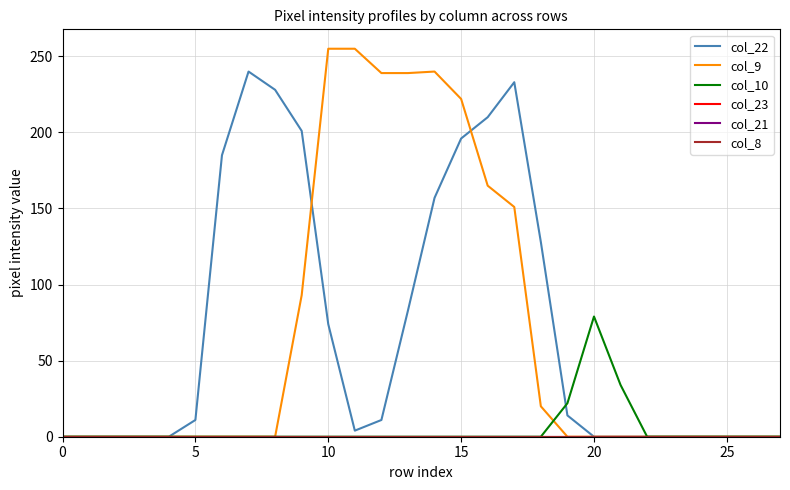

What is the label of the 17th point from the left?

16